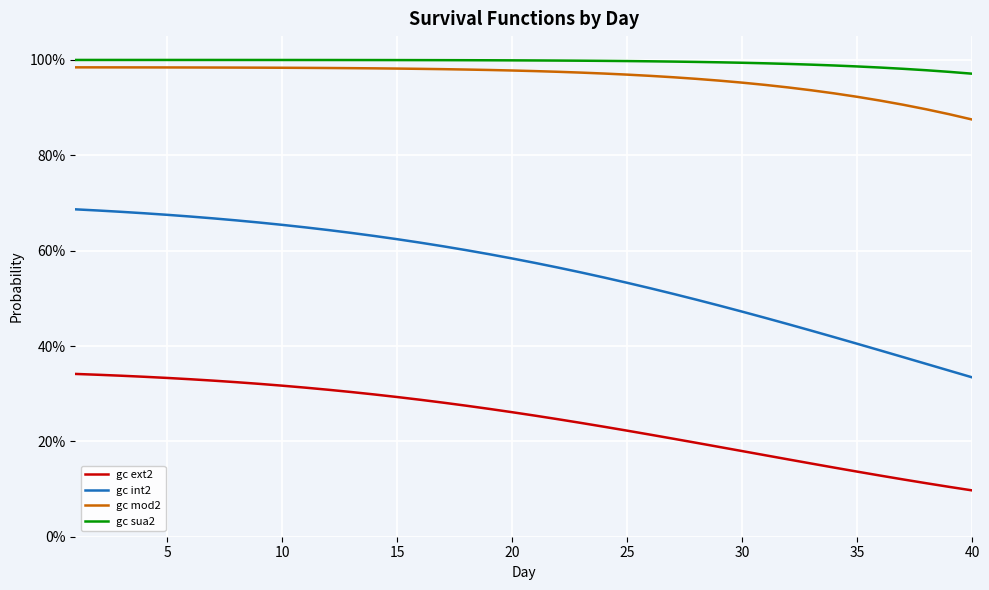

What are all the series names shown in the legend?

gc ext2, gc int2, gc mod2, gc sua2